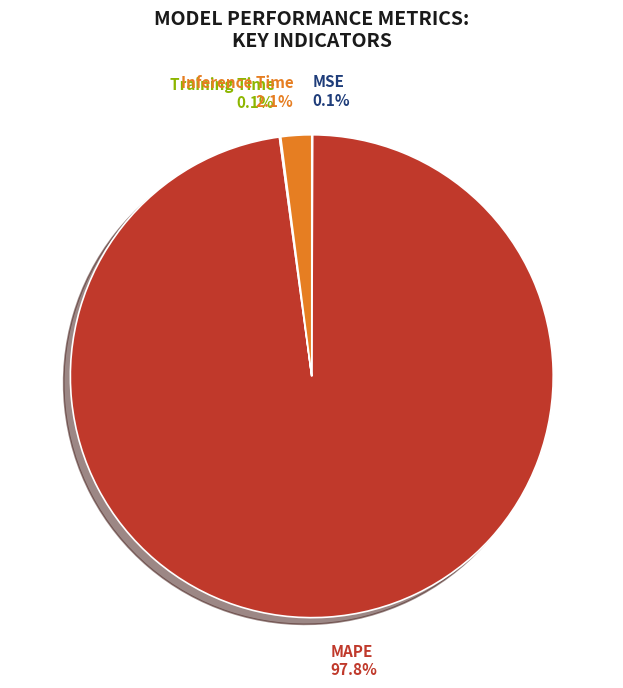

Which slice is the largest?

MAPE 97.8%